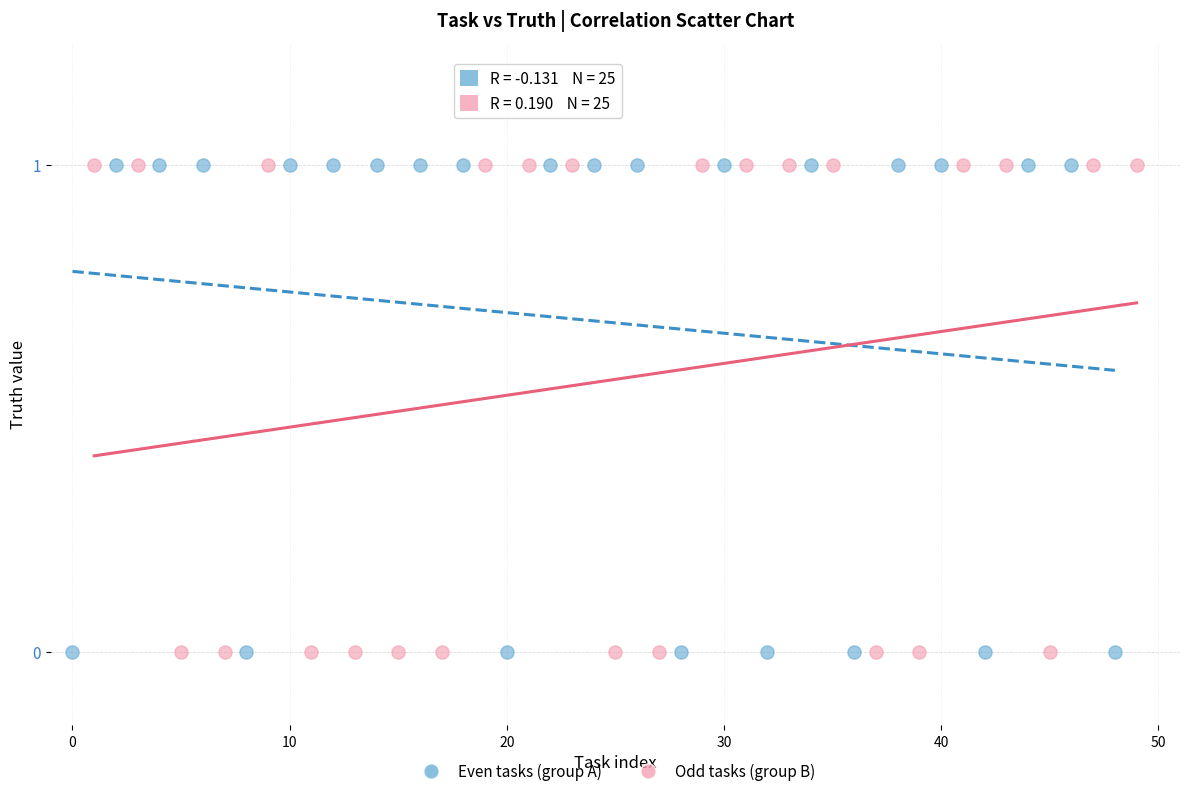

What are all the series names shown in the legend?

Even tasks (group A), Odd tasks (group B)